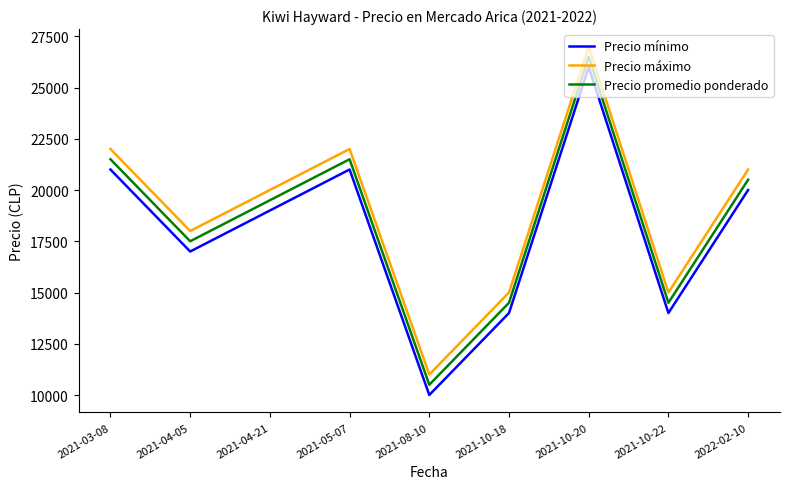

What is the highest value of the Precio mínimo series?

26000